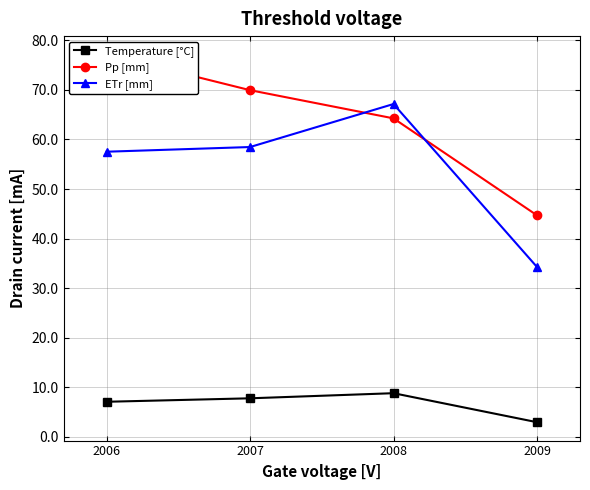

How many lines are shown in the chart?

3